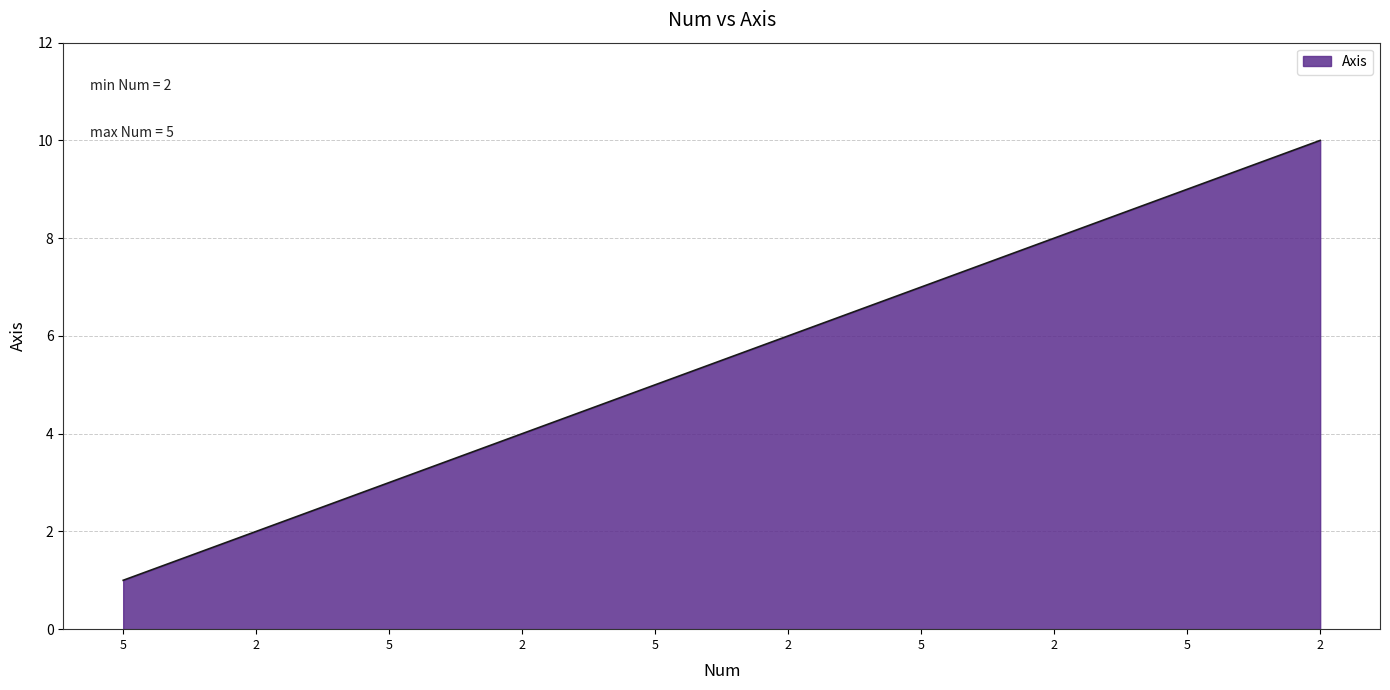

The value at 2 is 5. True or false?

False